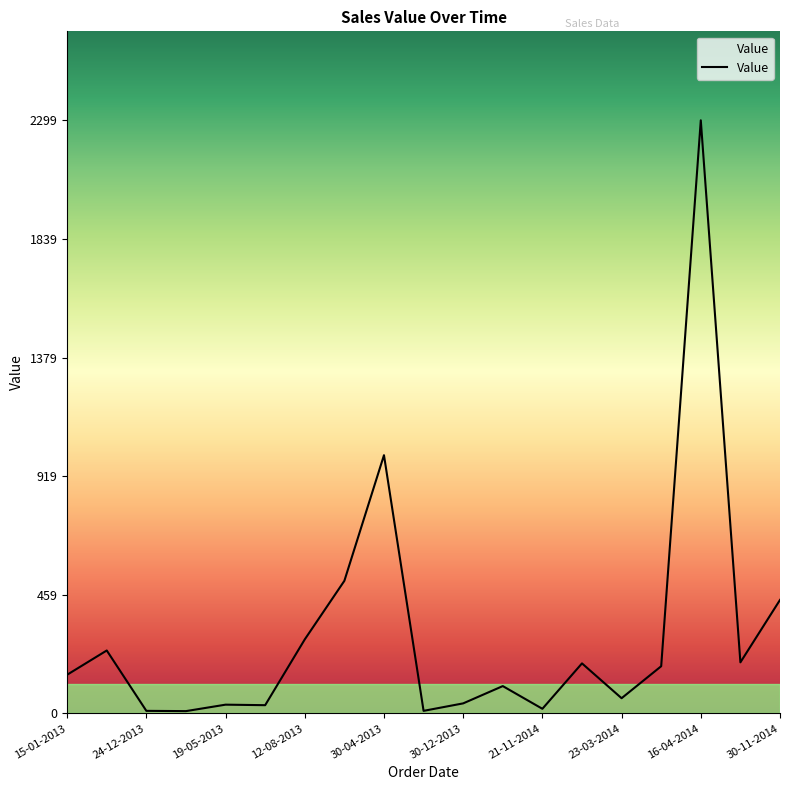

What is the difference between the maximum and minimum values?

2290